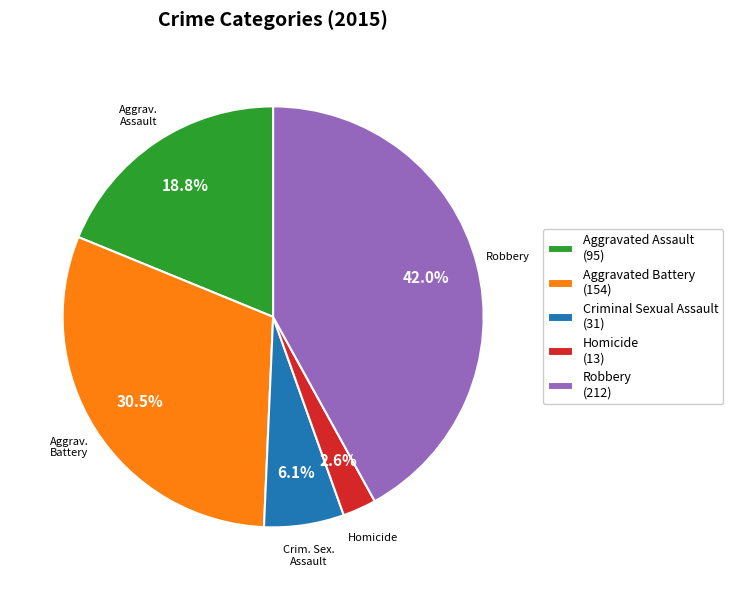

Do Criminal Sexual Assault and Robbery together represent more than half of the pie?

No